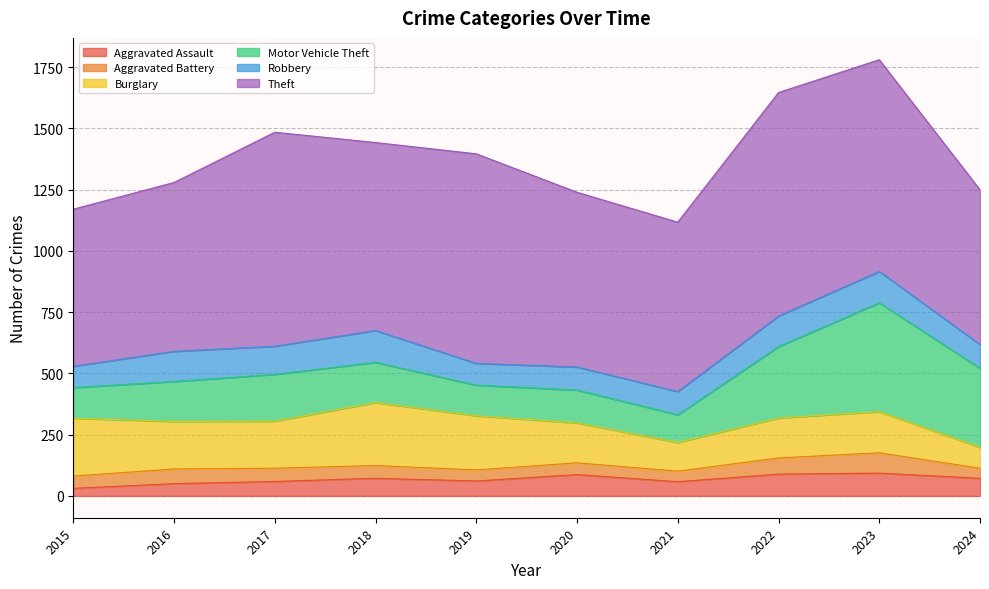

True or false: Aggravated Assault and Theft cross at least once.

False